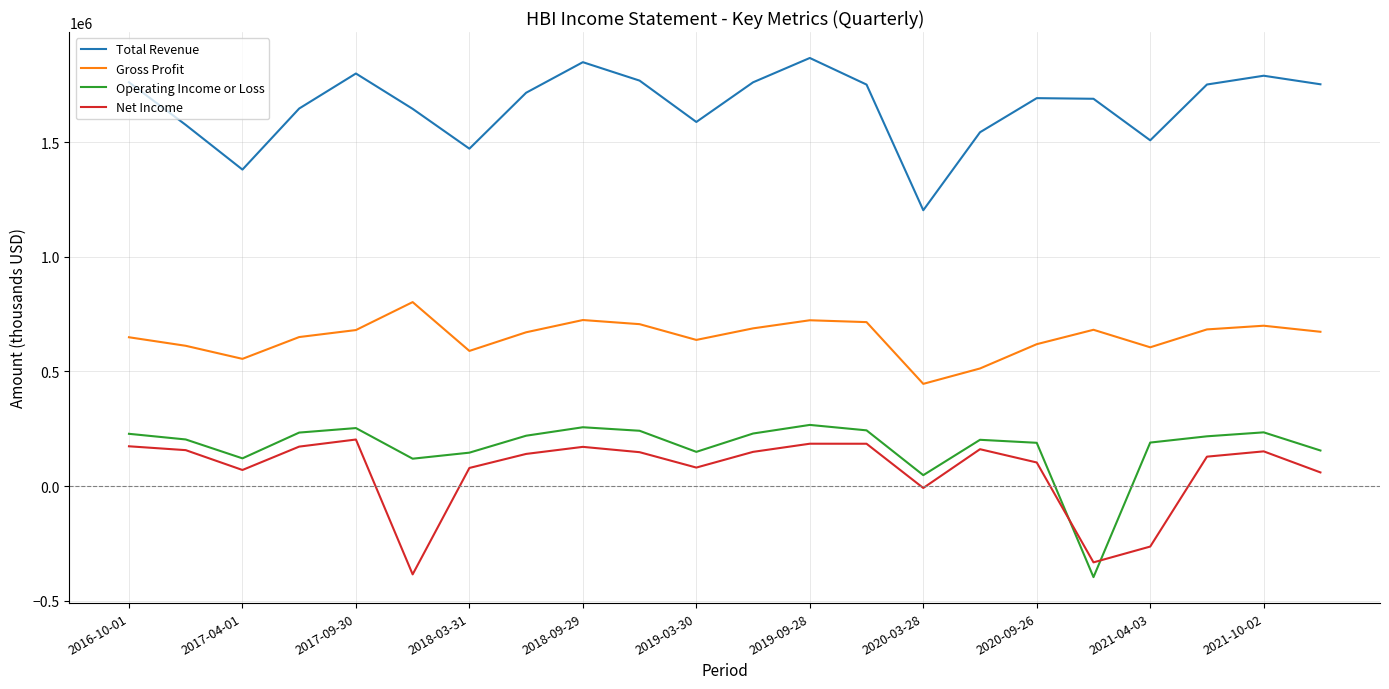

What is the difference between the maximum and minimum values in the Net Income series?

588000